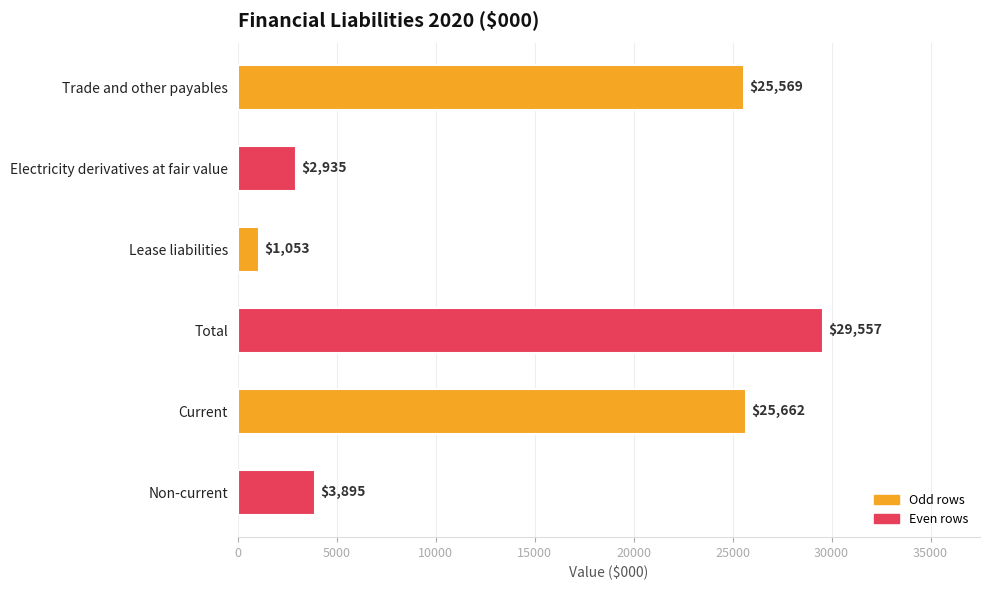

List the labels in order of value, largest first.

Total, Current, Trade and other payables, Non-current, Electricity derivatives at fair value, Lease liabilities